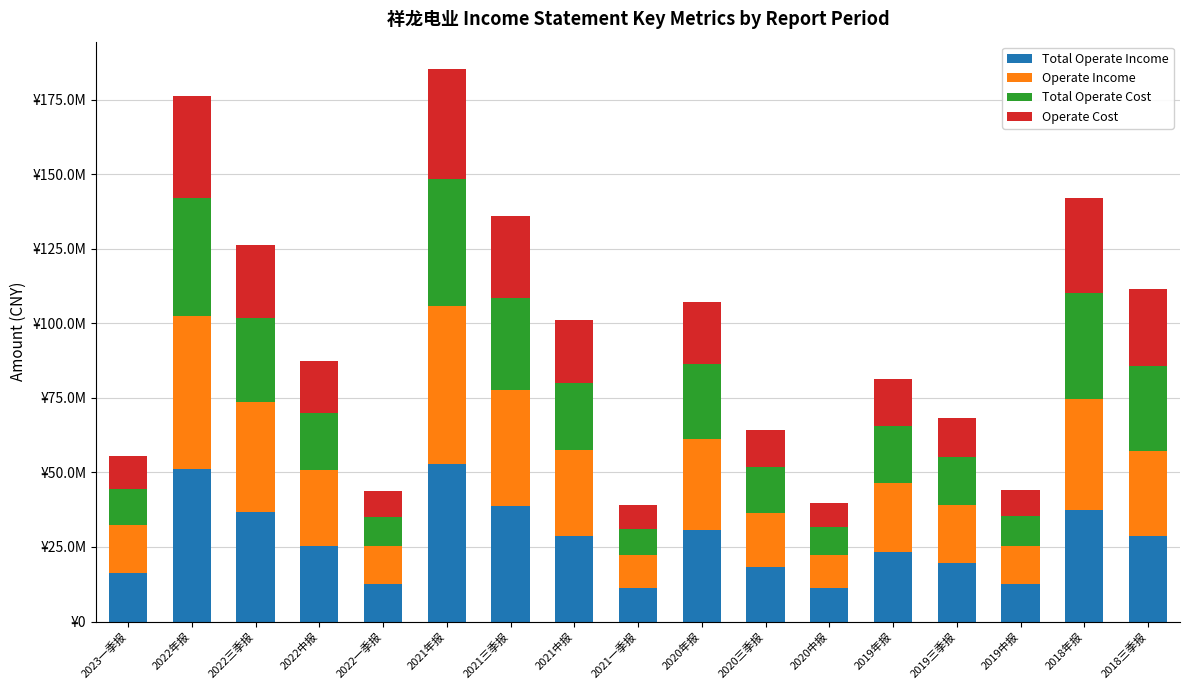

What is the sum of the Total Operate Cost values at 2018三季报 and 2019三季报?

44486214.8